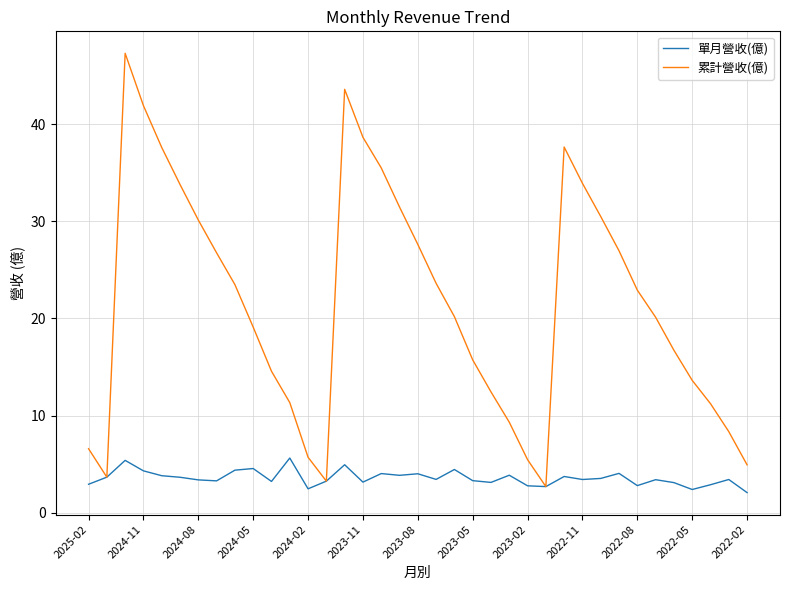

What is the greatest value displayed?

47.3